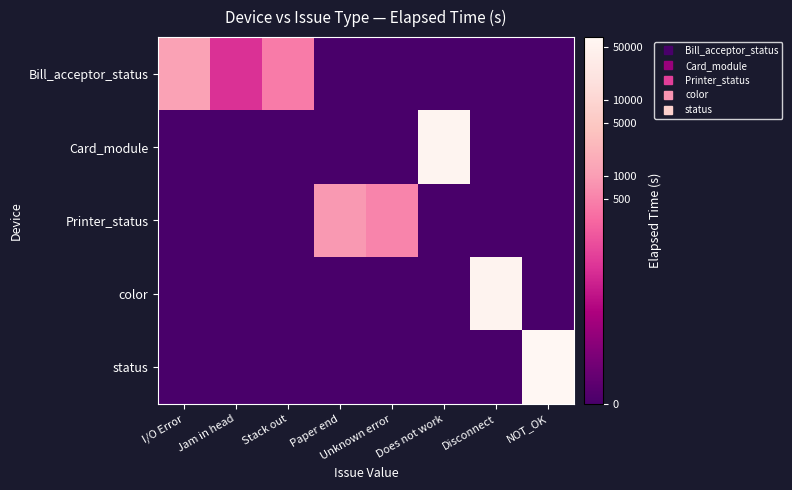

Reading right to left, what are all the values shown in this chart?

Bill_acceptor_status: NOT_OK=0.0	Disconnect=0.0	Does not work=0.0	Unknown error=0.0	Paper end=0.0	Stack out=6.1	Jam in head=4.1	I/O Error=7.1
Card_module: NOT_OK=0.0	Disconnect=0.0	Does not work=11.0	Unknown error=0.0	Paper end=0.0	Stack out=0.0	Jam in head=0.0	I/O Error=0.0
Printer_status: NOT_OK=0.0	Disconnect=0.0	Does not work=0.0	Unknown error=6.3	Paper end=6.8	Stack out=0.0	Jam in head=0.0	I/O Error=0.0
color: NOT_OK=0.0	Disconnect=10.9	Does not work=0.0	Unknown error=0.0	Paper end=0.0	Stack out=0.0	Jam in head=0.0	I/O Error=0.0
status: NOT_OK=11.1	Disconnect=0.0	Does not work=0.0	Unknown error=0.0	Paper end=0.0	Stack out=0.0	Jam in head=0.0	I/O Error=0.0